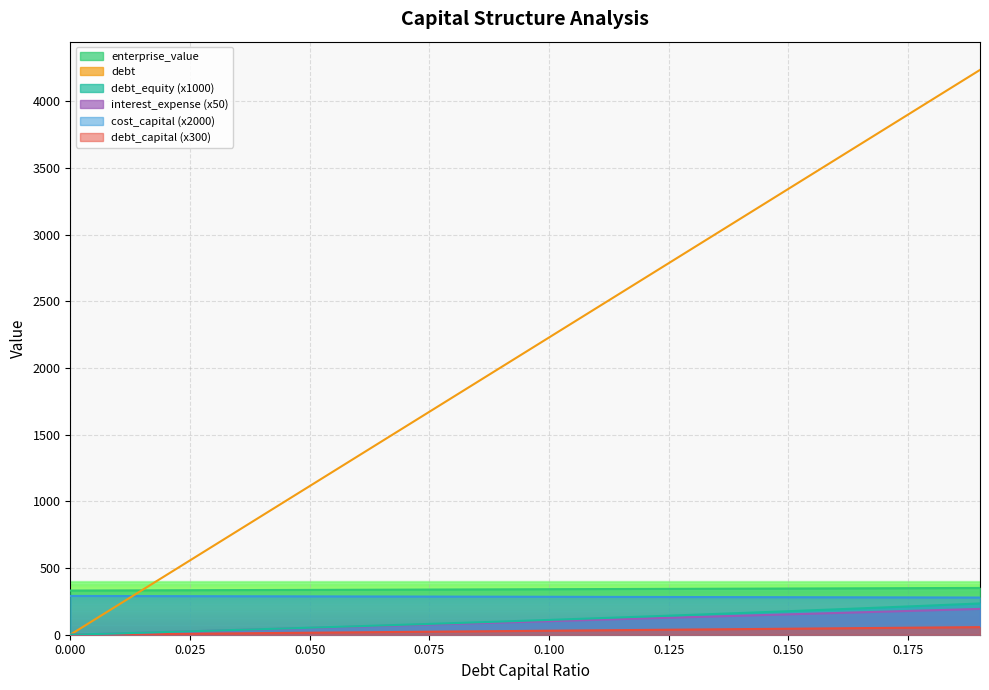

What is the average value of the debt series?

2118.0